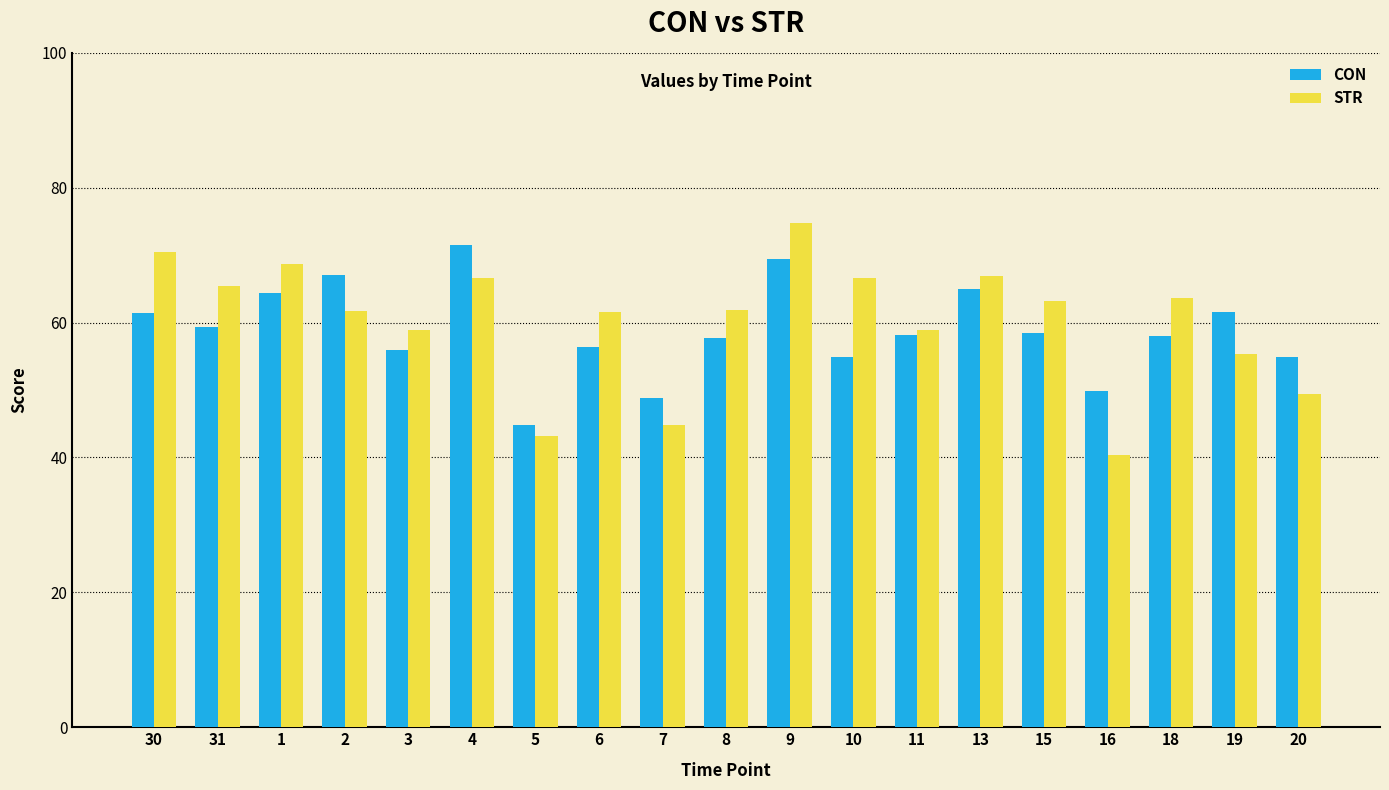

Rank the series at 31 from highest to lowest value.

STR, CON